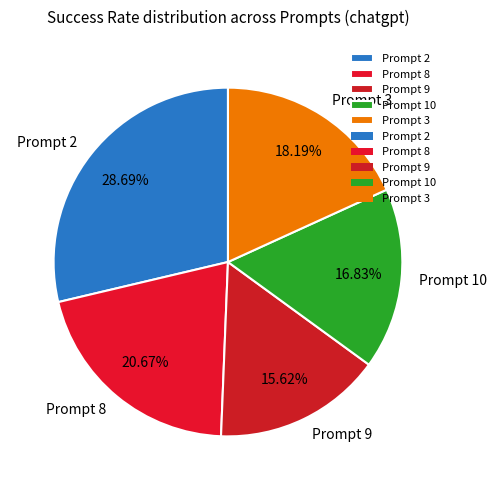

What percentage is the Prompt 10 slice, to the nearest percent?

17%